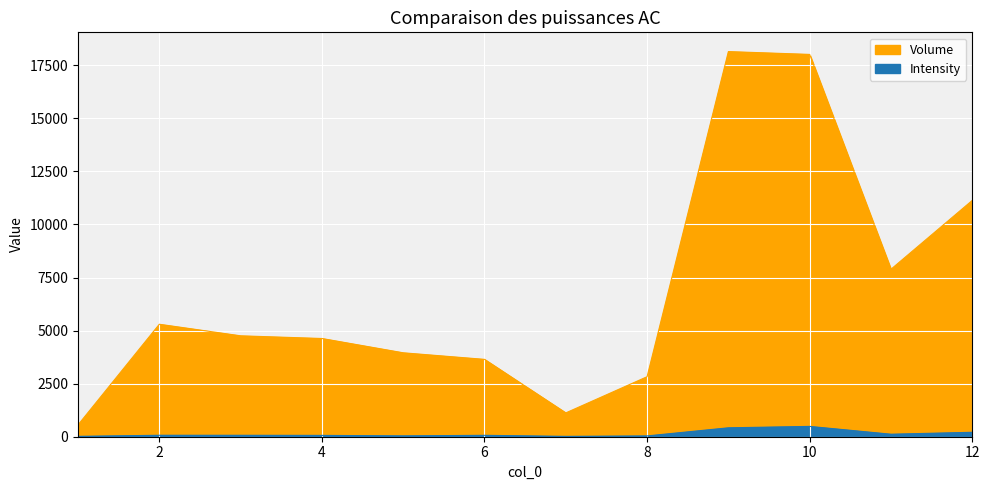

The value of Intensity at 8 is 16.4. True or false?

False